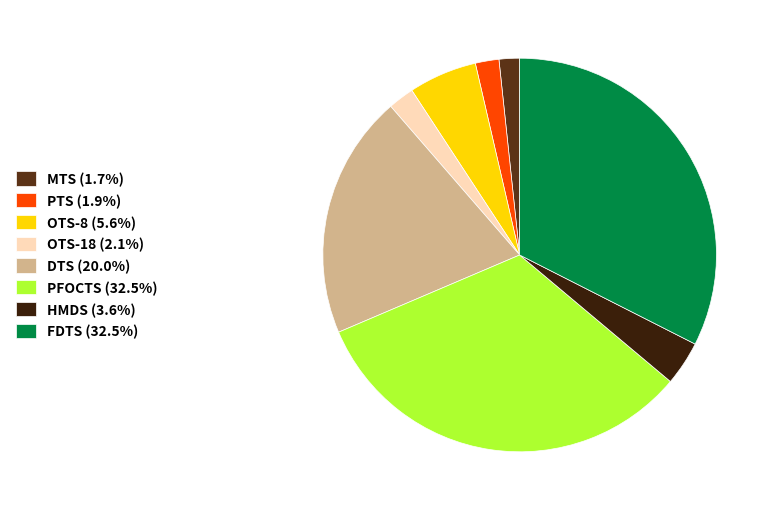

Which has a higher value, FDTS or OTS-8?

FDTS